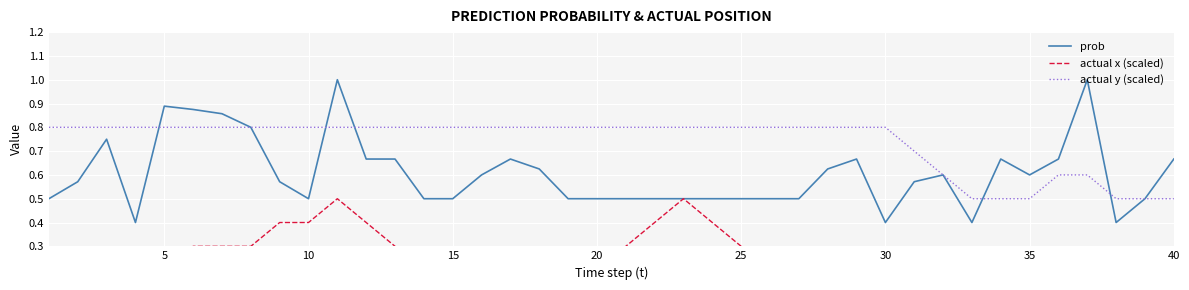

Which series has the largest range (max minus min)?

prob